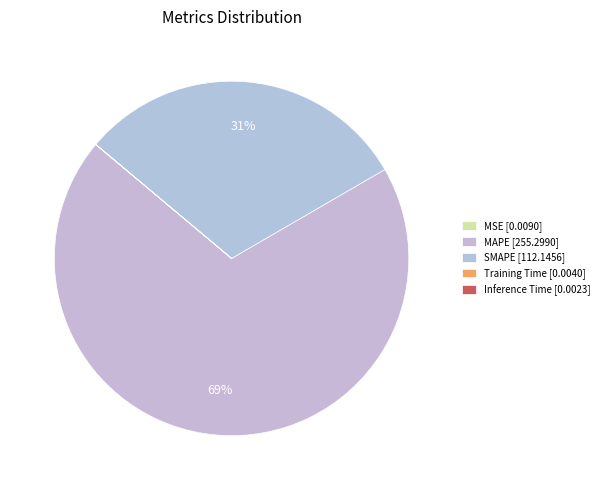

What is the largest slice in the pie chart?

MAPE